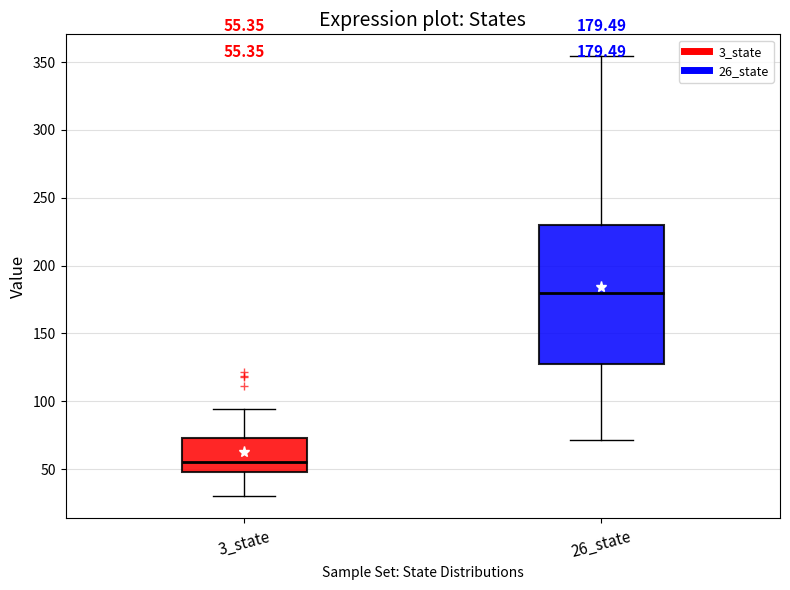

Which box has the highest median line?

26_state